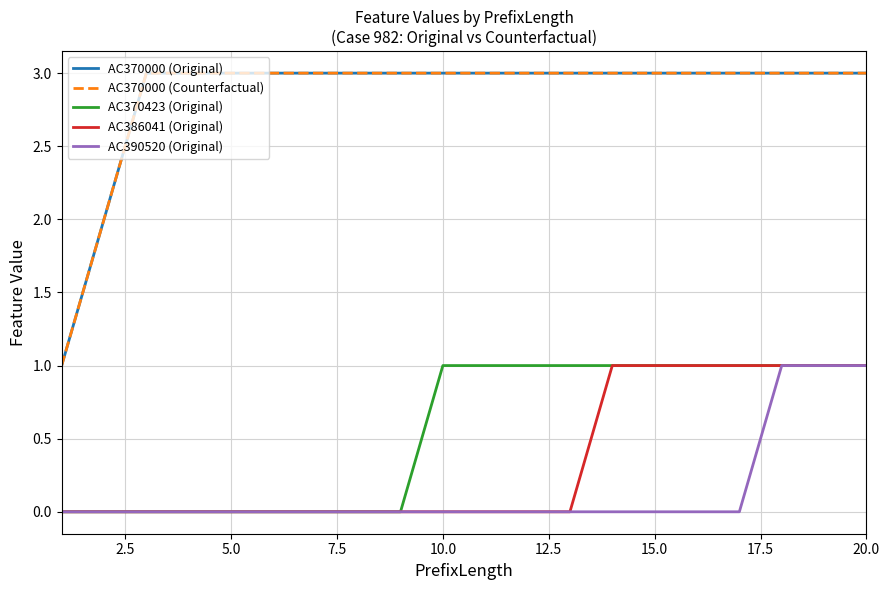

True or false: AC390520 (Original) has more than 0 interior local peaks.

False